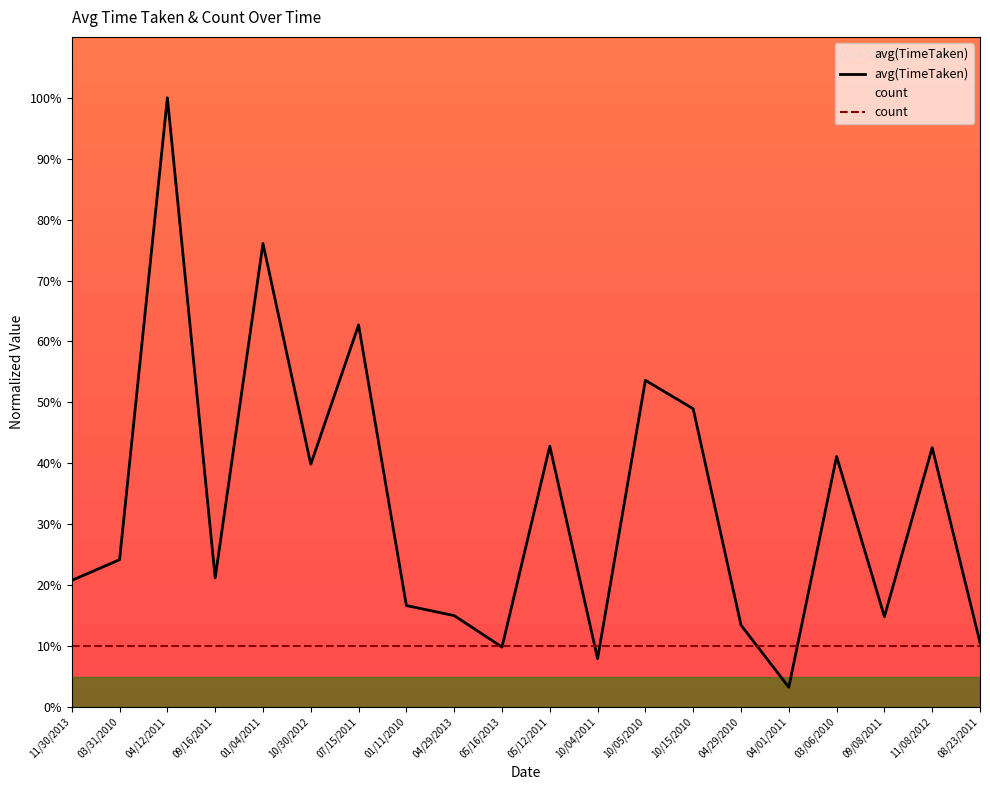

What is the minimum value shown in the chart?

3.2